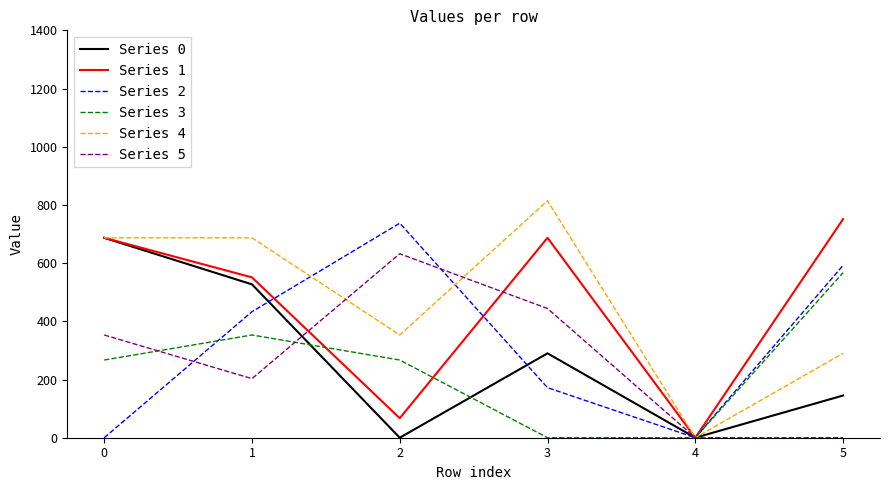

Rank the series at 2 from highest to lowest value.

Series 2, Series 5, Series 4, Series 3, Series 1, Series 0